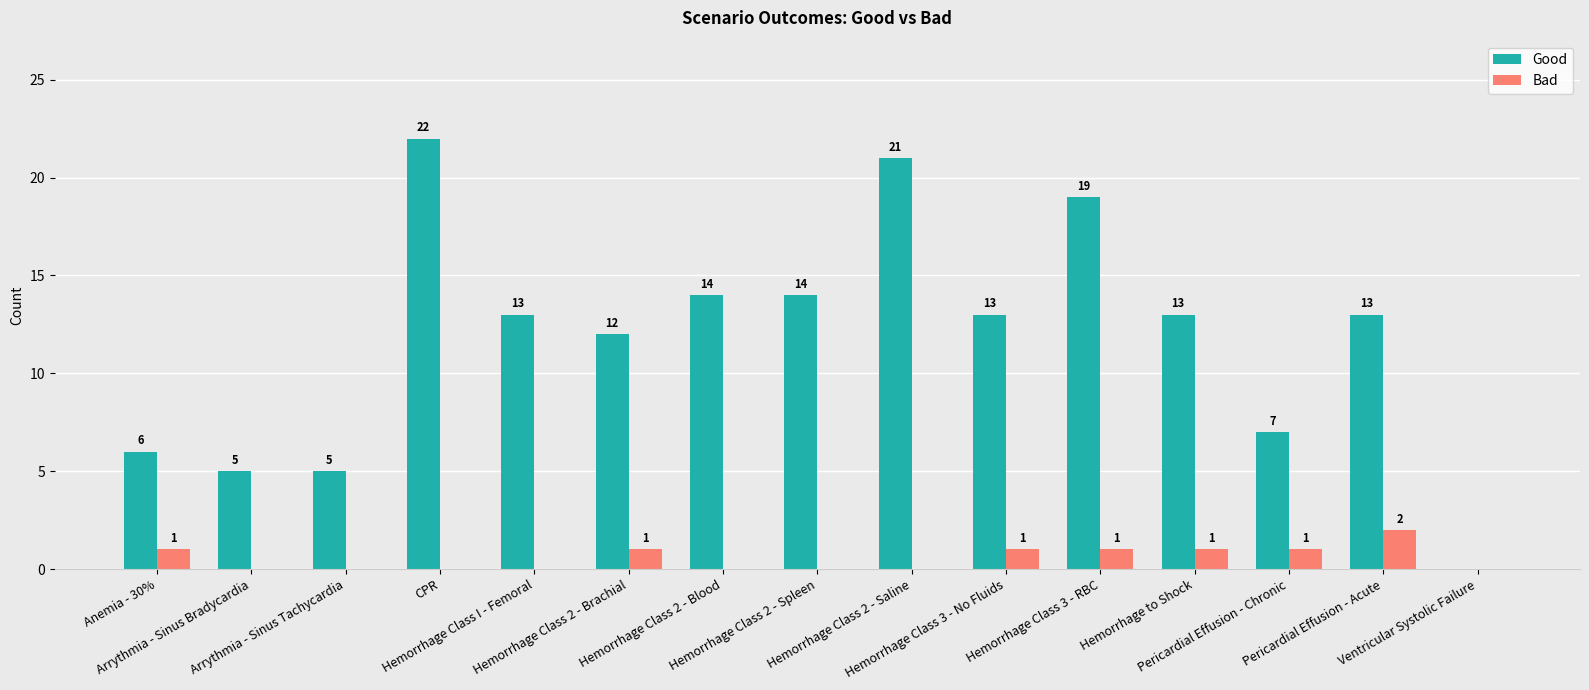

What is the sum of the Good values at Hemorrhage to Shock and Arrythmia - Sinus Tachycardia?

18